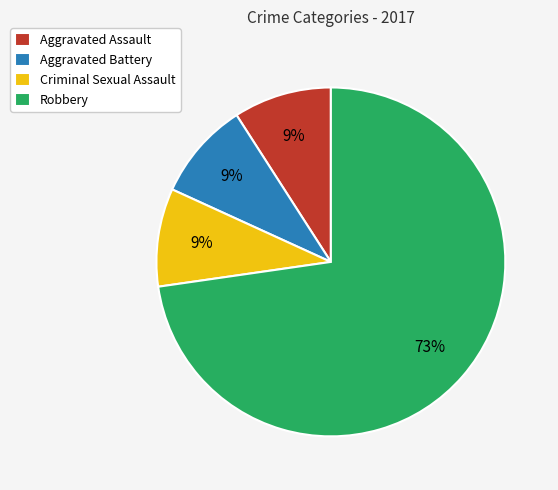

Which has a higher value, Aggravated Assault or Robbery?

Robbery